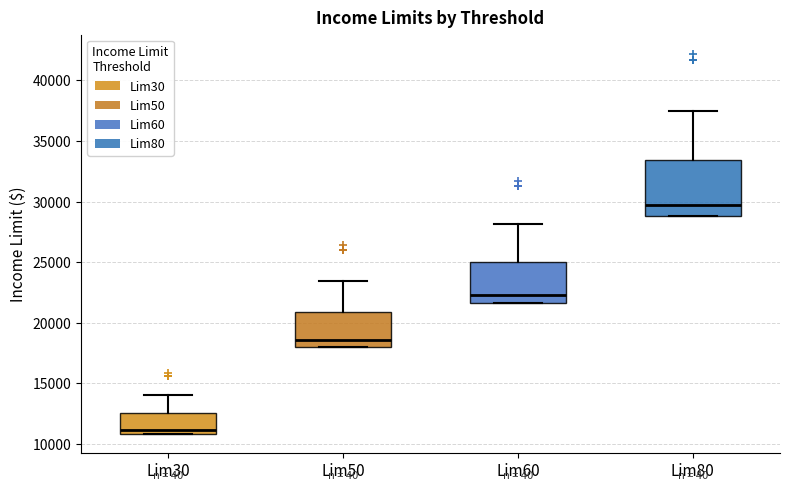

Reading left to right, read every box against the y-axis: the position of its median line, the range the box covers, and the ends of its whiskers. The values are not printed on the chart, so give them approximately, as read against the axis.

Lim30: median 11000 (just above the box's lower edge), box 11000 to 12500, whiskers 11000 to 14000
Lim50: median 18500, box 18000 to 21000, whiskers 18000 to 23500
Lim60: median 22500, box 21500 to 25000, whiskers 21500 to 28000
Lim80: median 29500, box 29000 to 33500, whiskers 29000 to 37500